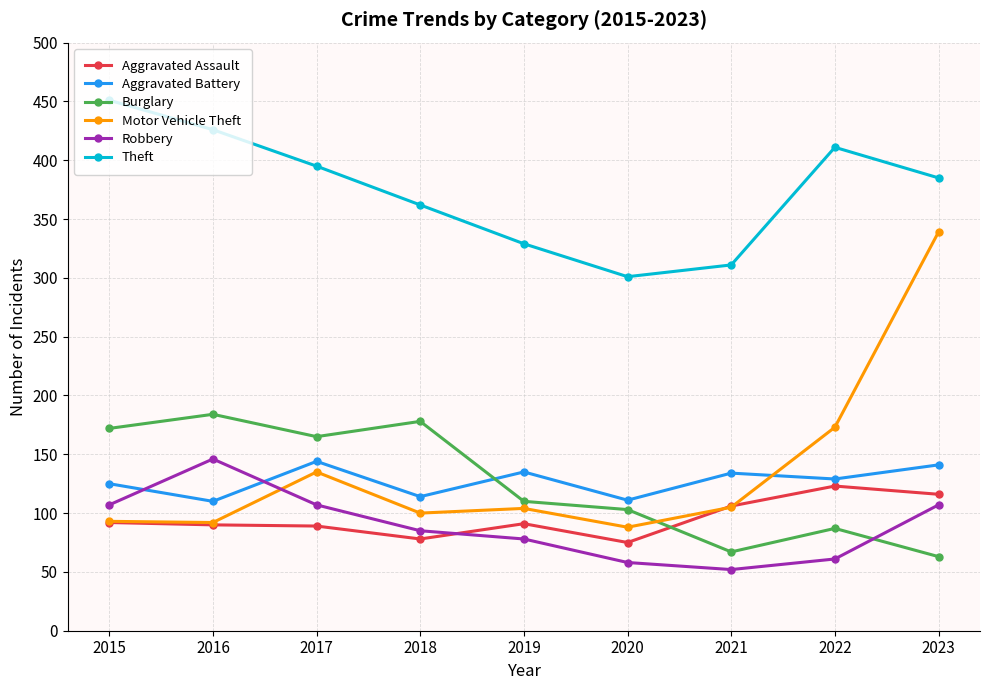

At 2023, list the series in order from smallest to largest.

Burglary, Robbery, Aggravated Assault, Aggravated Battery, Motor Vehicle Theft, Theft